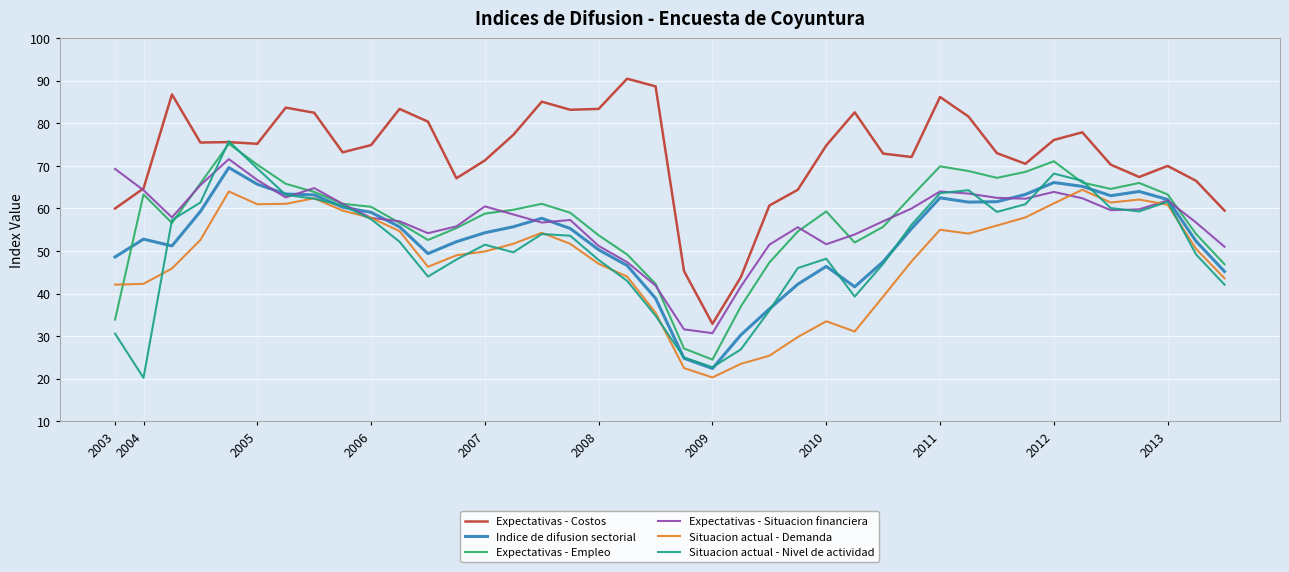

True or false: Indice de difusion sectorial and Expectativas - Costos cross at least once.

False